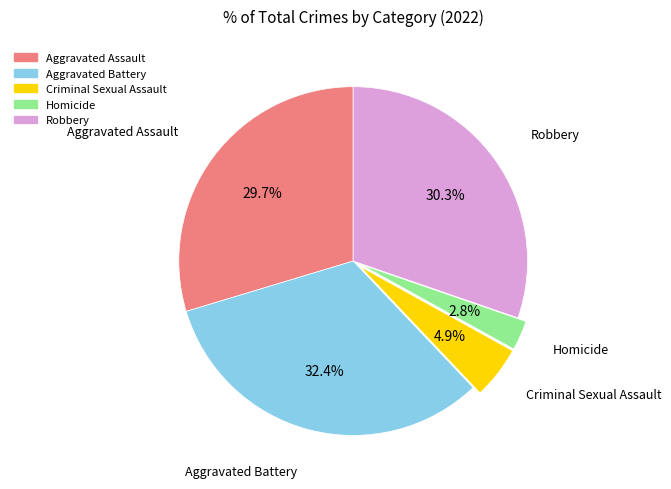

Is Homicide the majority of the pie?

No